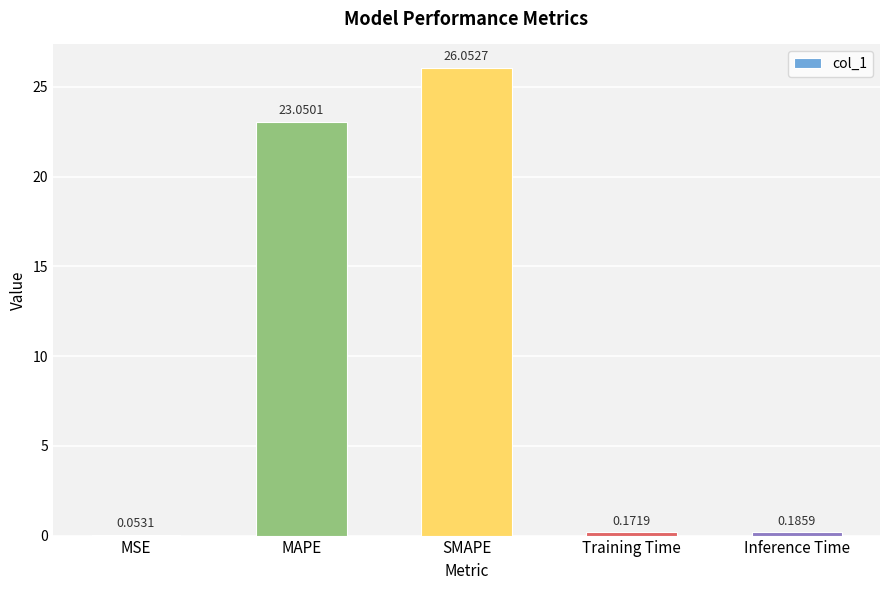

Which label corresponds to the largest value in the chart?

SMAPE